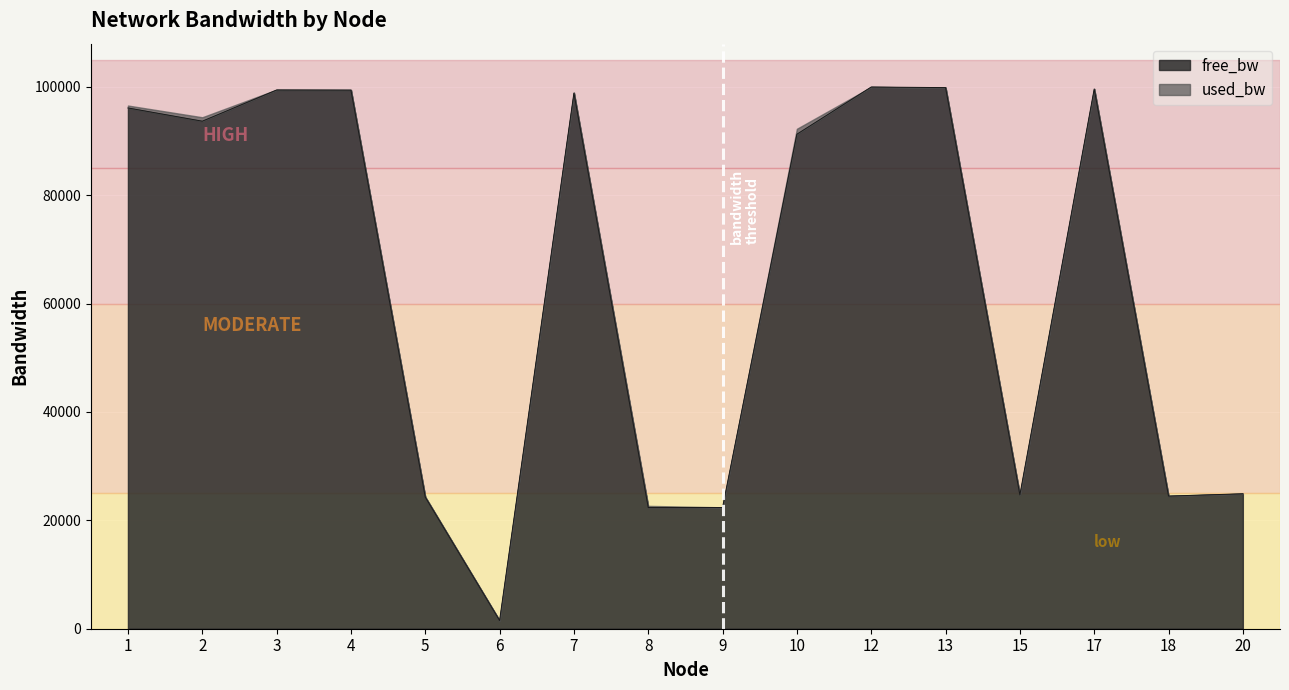

What is the value of the 10th point from the left?

91272.8